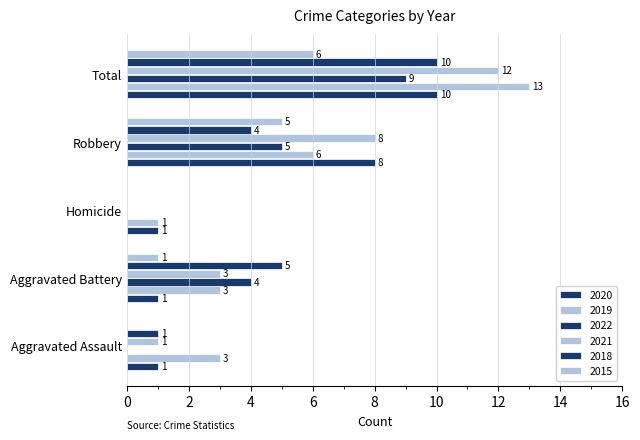

Reading right to left, extract all data points from this chart.

2020: 10	8	1	1	1
2019: 13	6	1	3	3
2022: 9	5	0	4	0
2021: 12	8	0	3	1
2018: 10	4	0	5	1
2015: 6	5	0	1	0